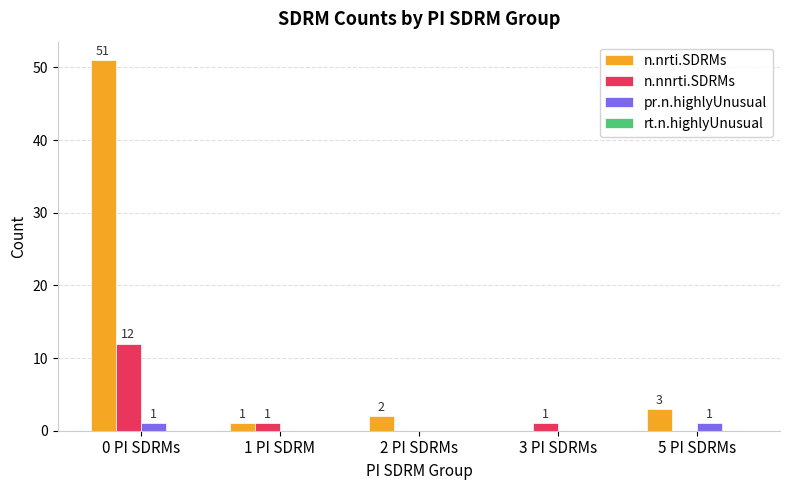

How many series are shown in this chart?

3